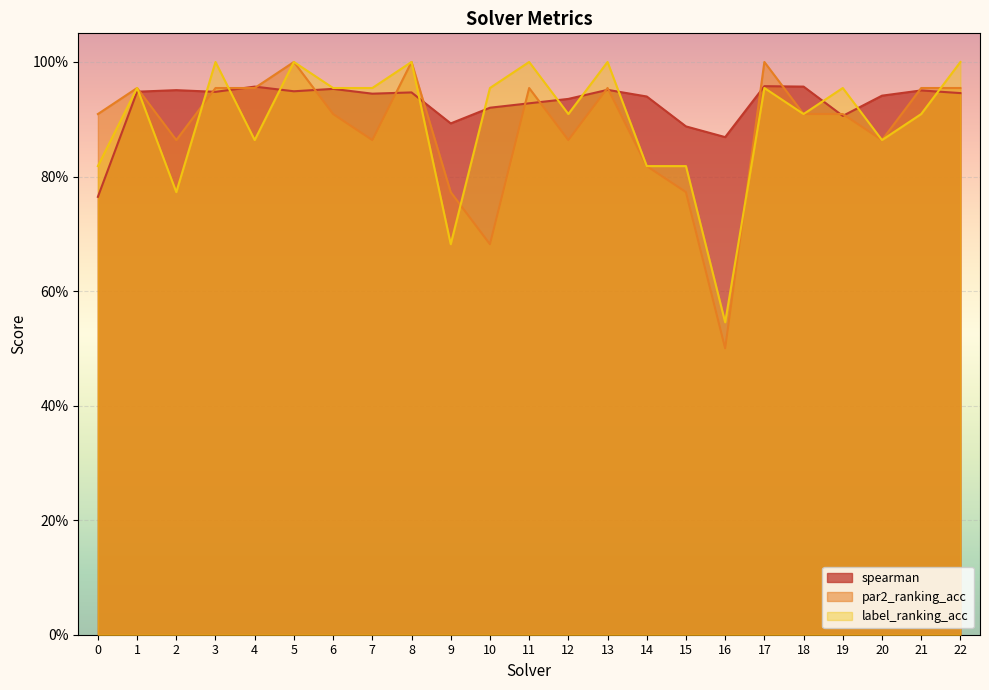

List the labels in order of spearman value, largest first.

17, 4, 18, 6, 13, 2, 21, 5, 1, 3, 8, 22, 7, 20, 14, 12, 11, 10, 19, 9, 15, 16, 0